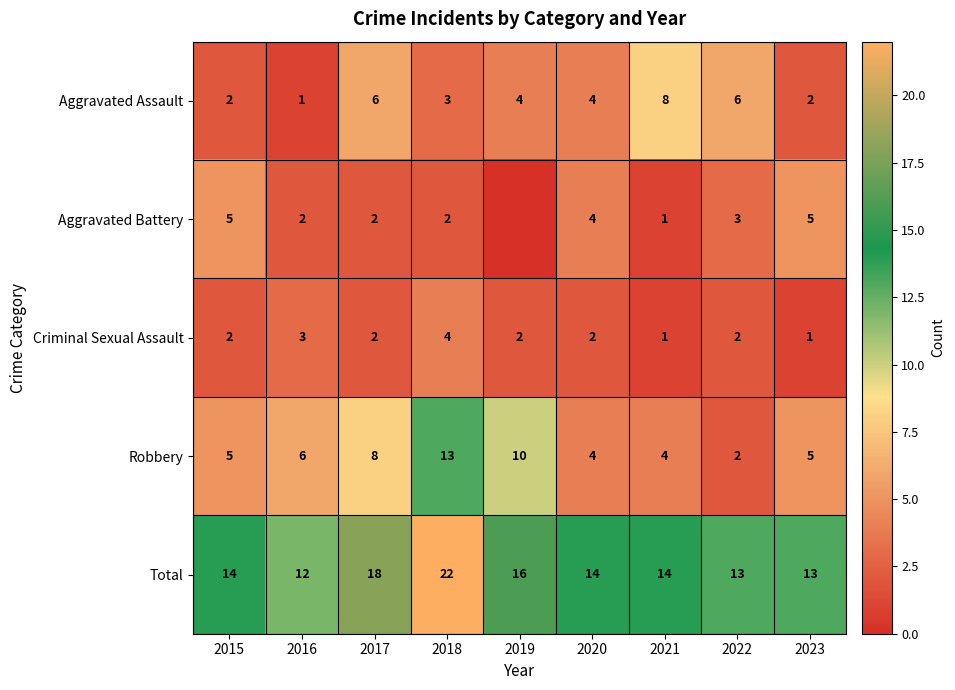

Which category has the lowest value in the Total series?

2016